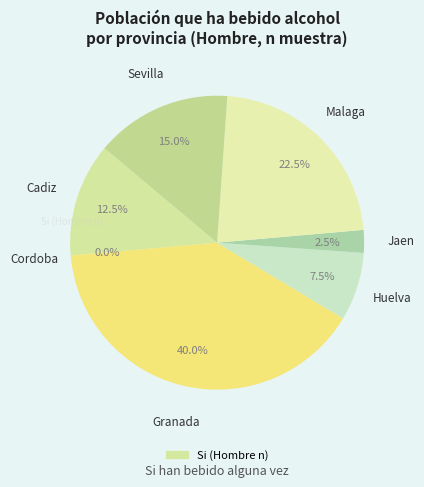

Which slice is the smallest?

Cordoba